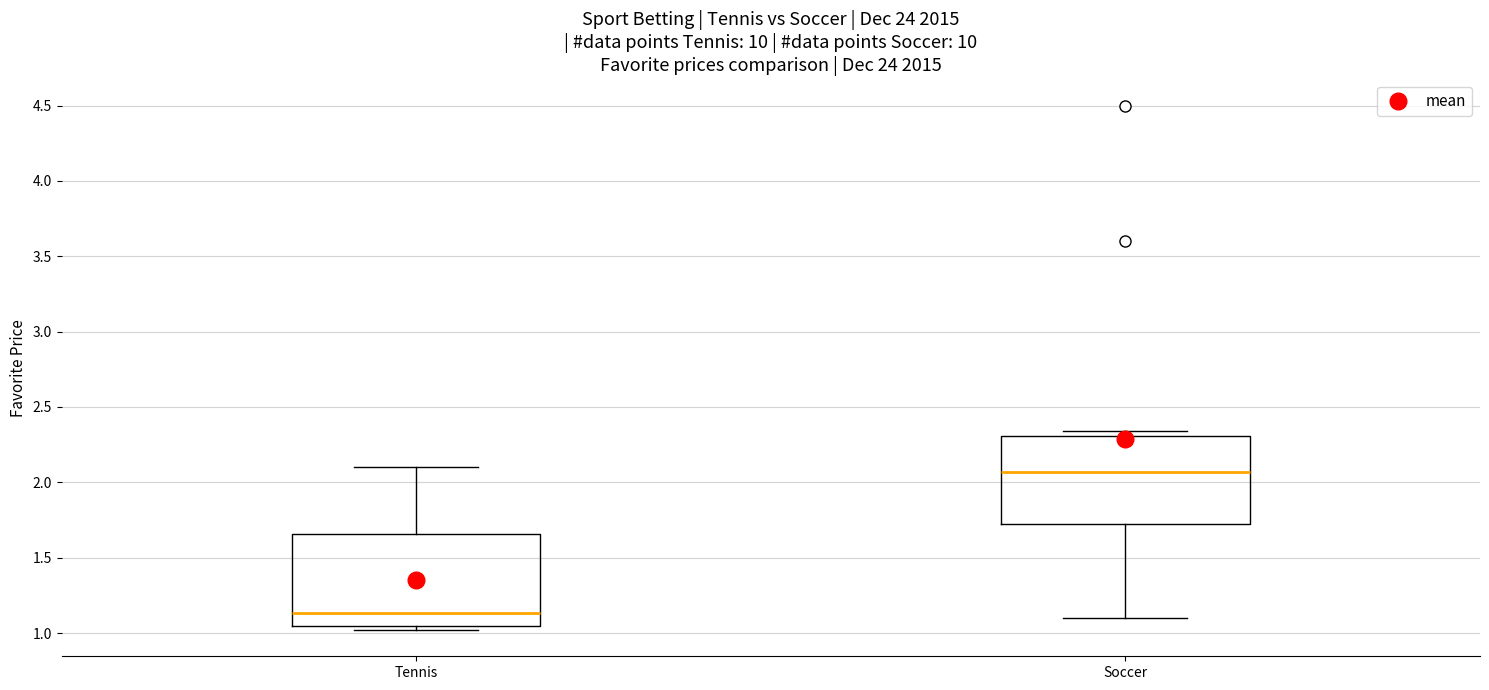

Reading left to right, read every box against the y-axis: the position of its median line, the range the box covers, and the ends of its whiskers. The values are not printed on the chart, so give them approximately, as read against the axis.

Tennis: median 1.15, box 1.05 to 1.65, whiskers 1.00 to 2.10
Soccer: median 2.05, box 1.70 to 2.30, whiskers 1.10 to 2.35